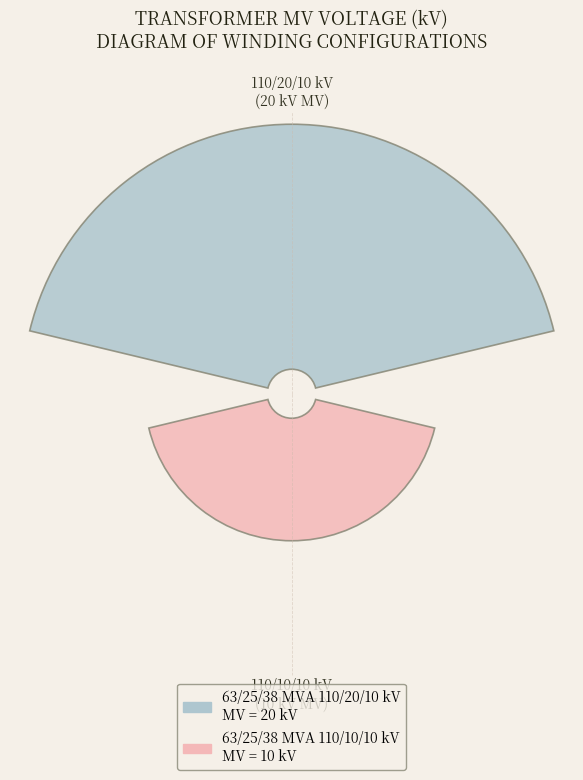

What percentage is NOT represented by 110/10/10 kV
(10 kV MV)?

66.7%